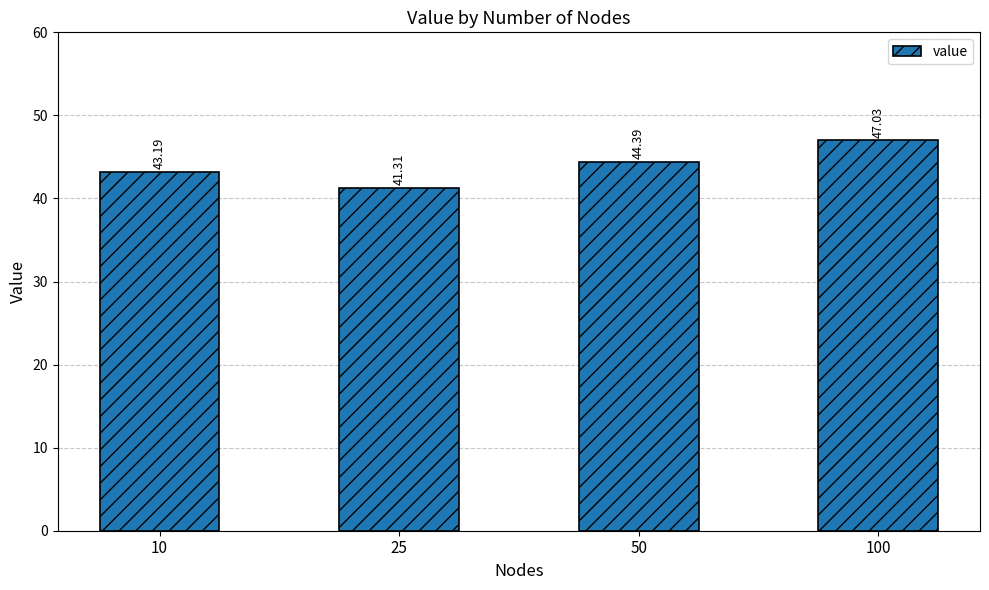

What is the difference between the maximum and minimum values?

5.7